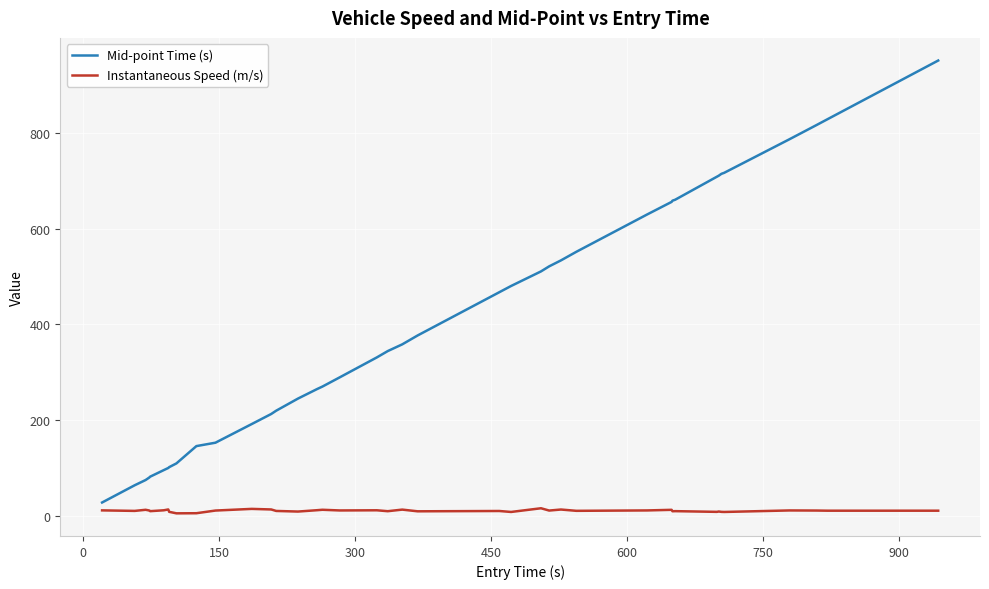

Which series has the widest spread of values?

Mid-point Time (s)